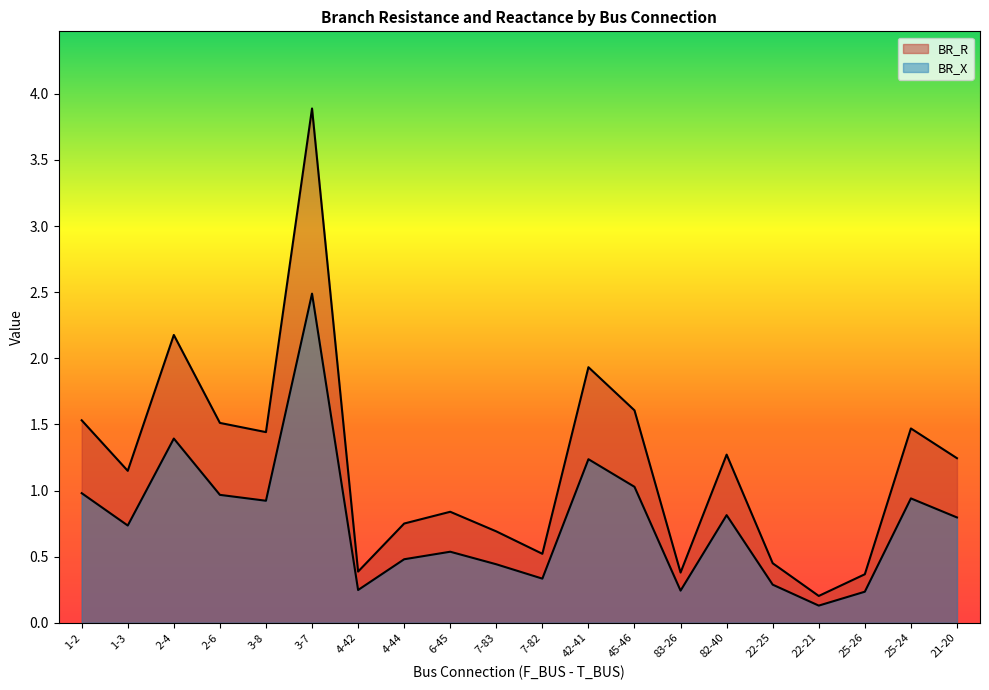

What is the total value across all series at 42-41?

3.2